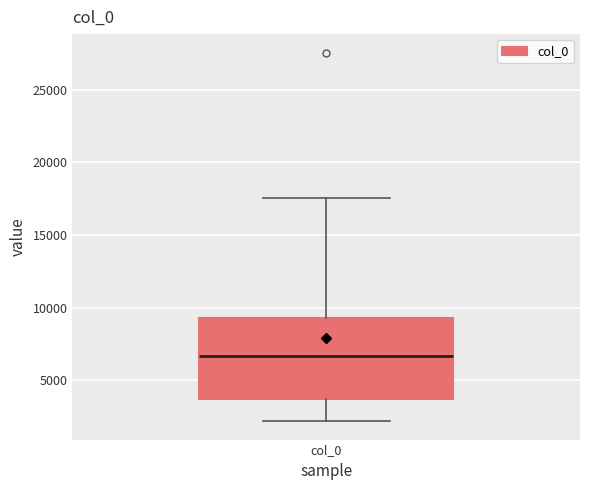

Transcribe this box plot: give where the median line is, the range the box spans, and where the two whiskers end, as read against the y-axis. The values are not printed on the chart, so give them approximately, as read against the axis.

median 6500, box 3500 to 9500, whiskers 2000 to 17500